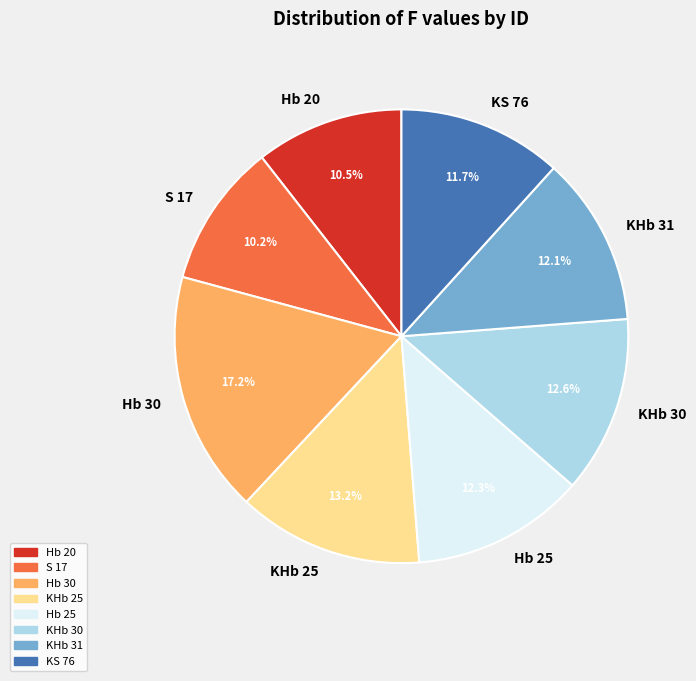

Is KHb 25 the majority of the pie?

No